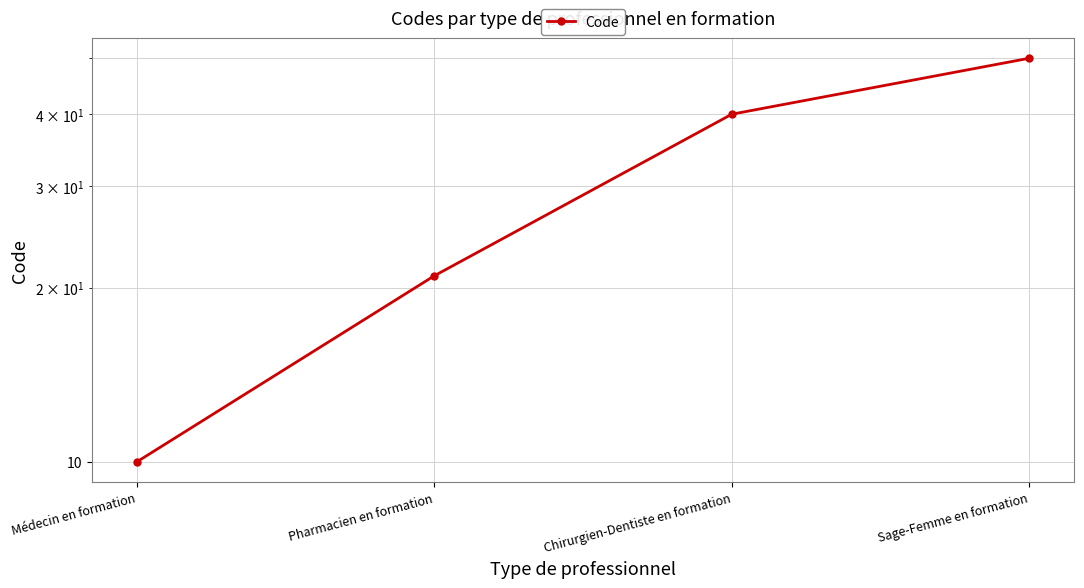

Count the number of categories in the chart.

4